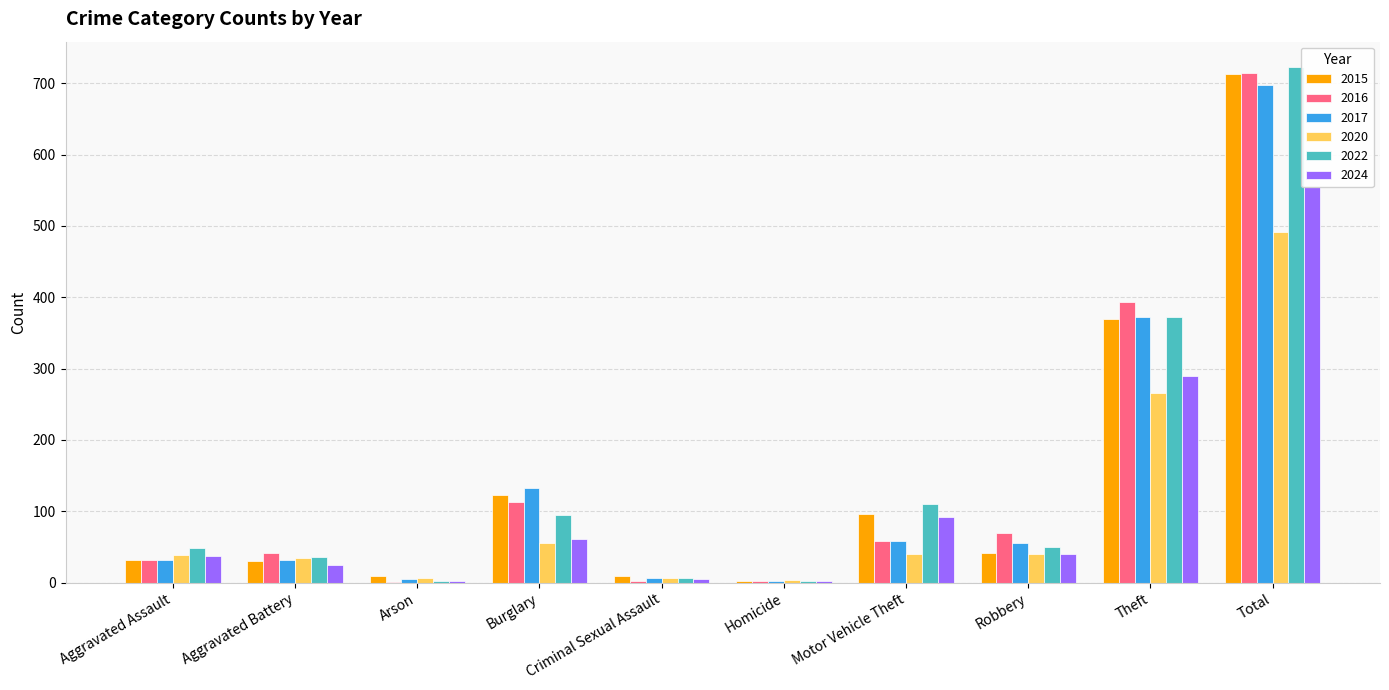

What is the smallest value displayed?

1